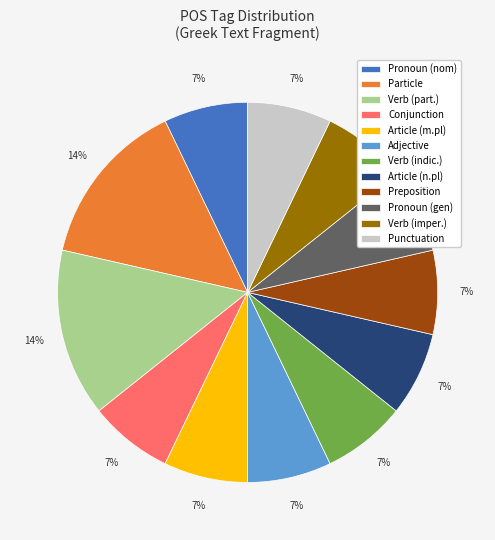

How many slices are in this pie chart?

12